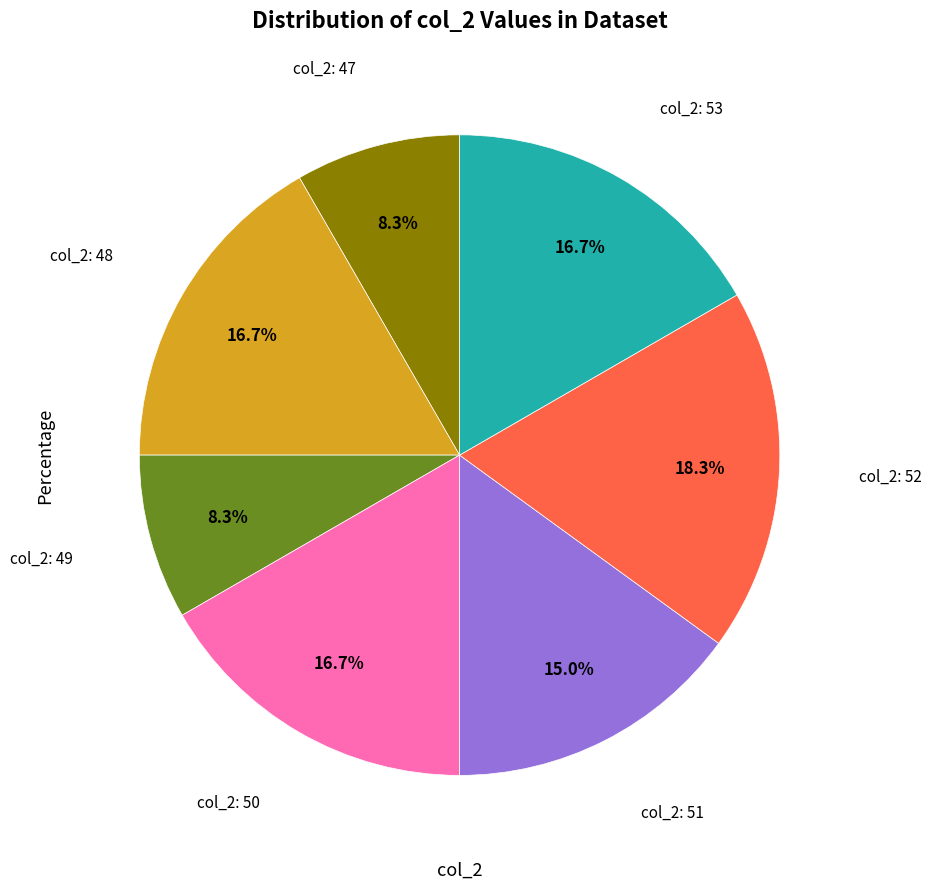

Is there any slice that represents more than half of the pie?

No